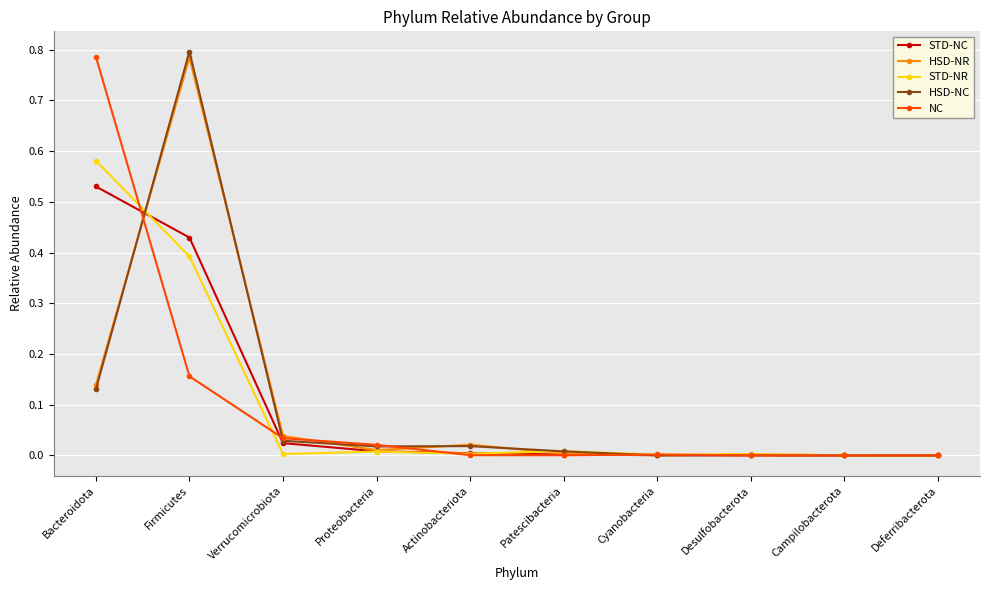

What position from the left is Bacteroidota?

1